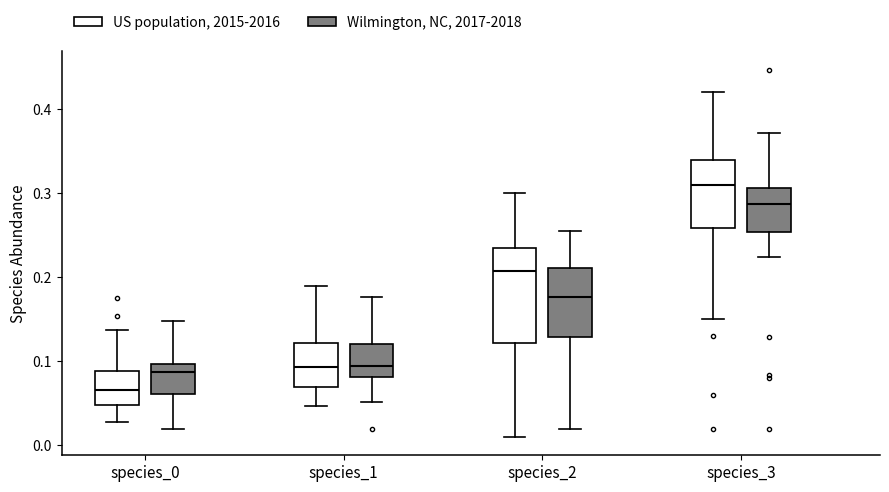

Which box is the tallest, from its lower edge to its upper edge?

species_2 (US population, 2015-2016)